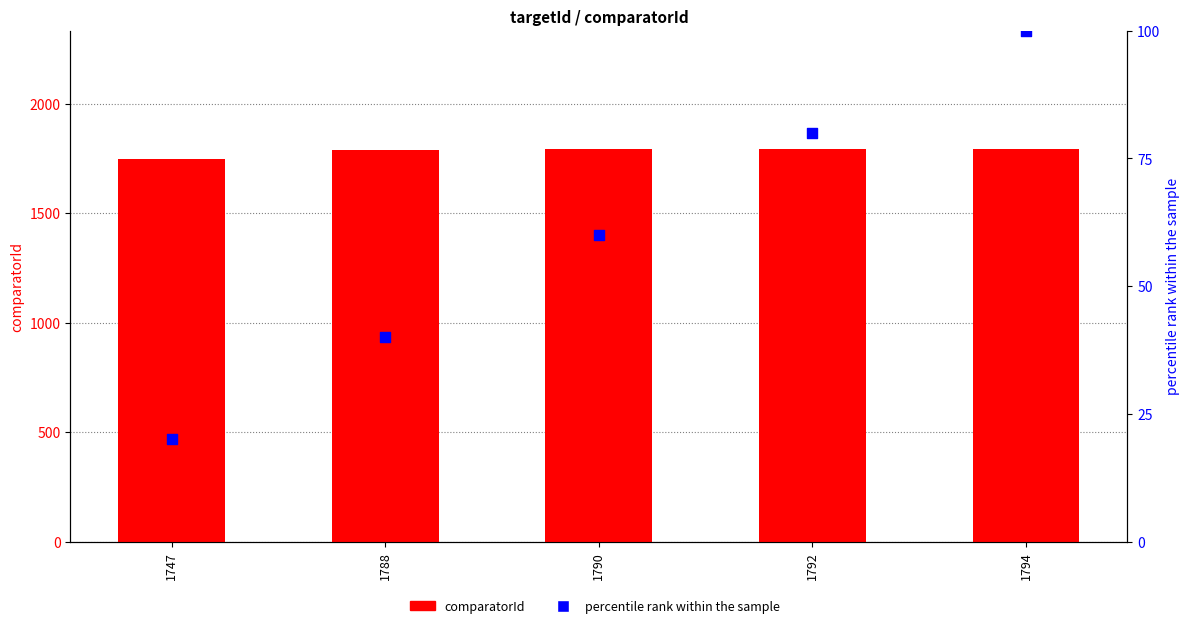

Which series reaches the minimum Y coordinate?

percentile rank within the sample